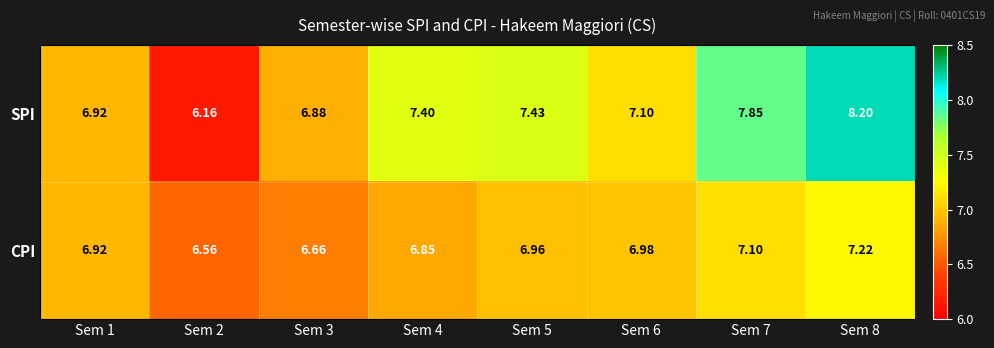

Which label corresponds to the largest value in the chart?

Sem 8